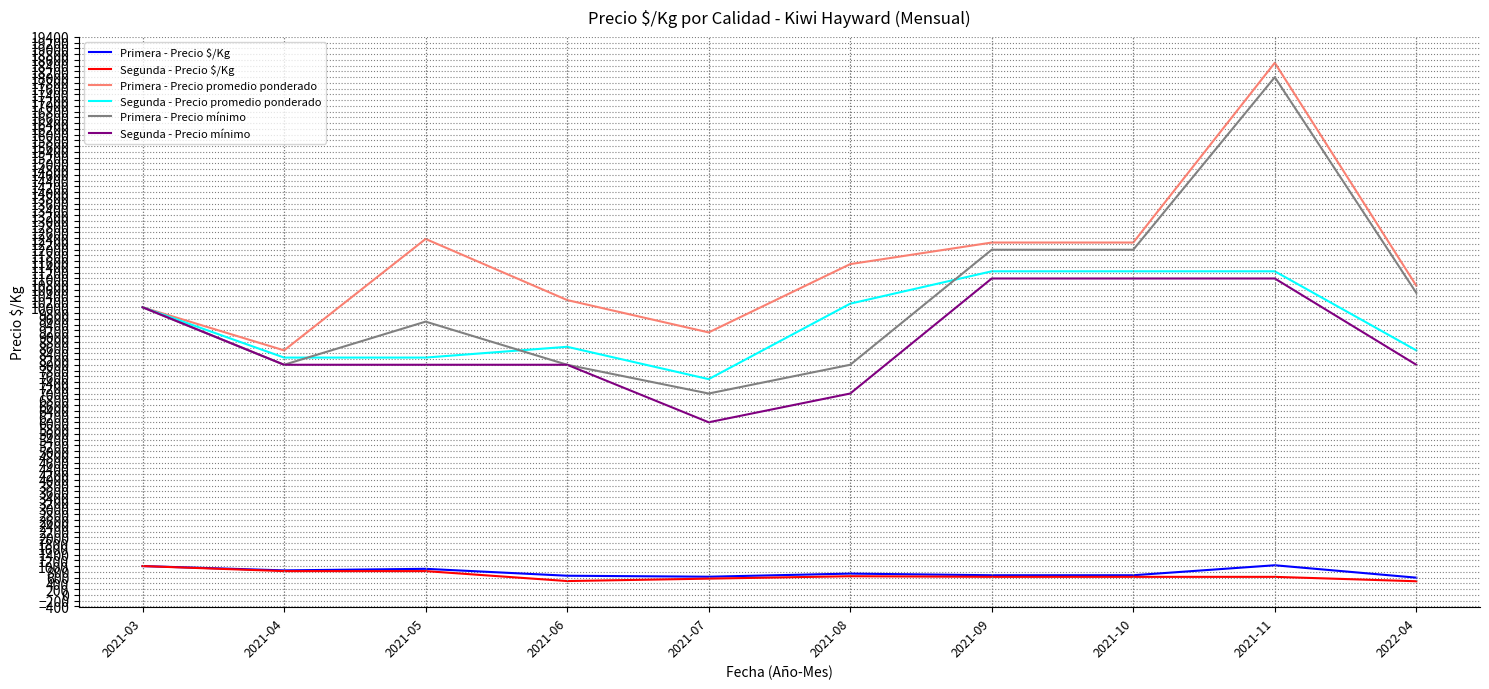

True or false: Segunda - Precio $/Kg and Segunda - Precio promedio ponderado cross at least once.

False